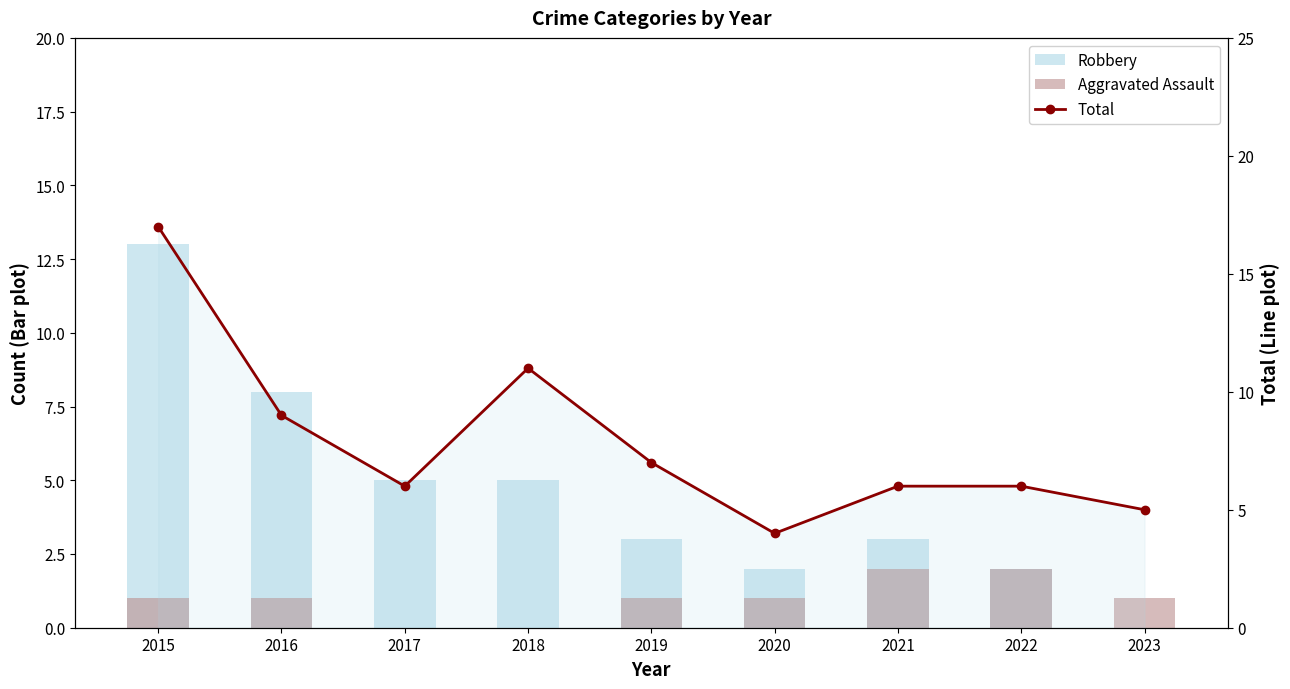

How many groups of bars are there?

9